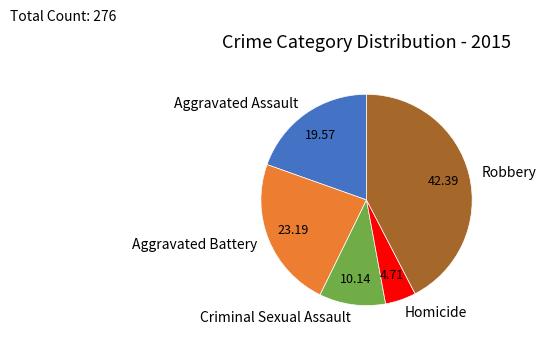

Is Criminal Sexual Assault the majority of the pie?

No